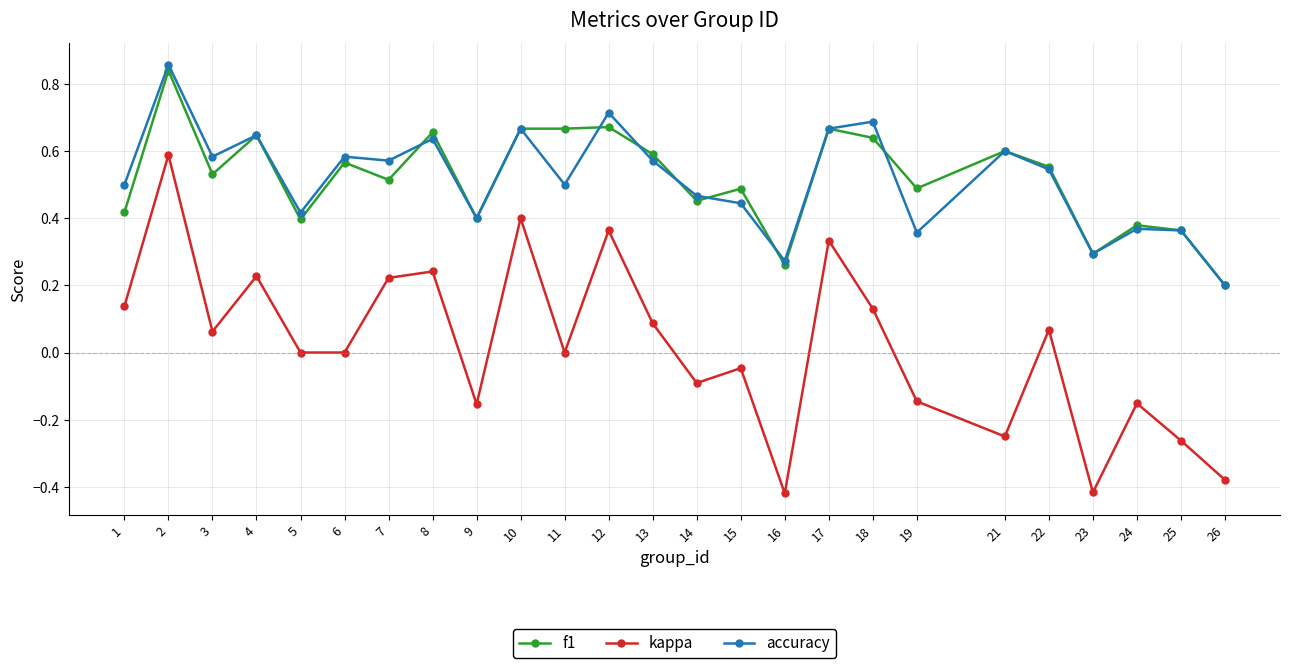

The f1 series shows 1.1 at 17. True or false?

False